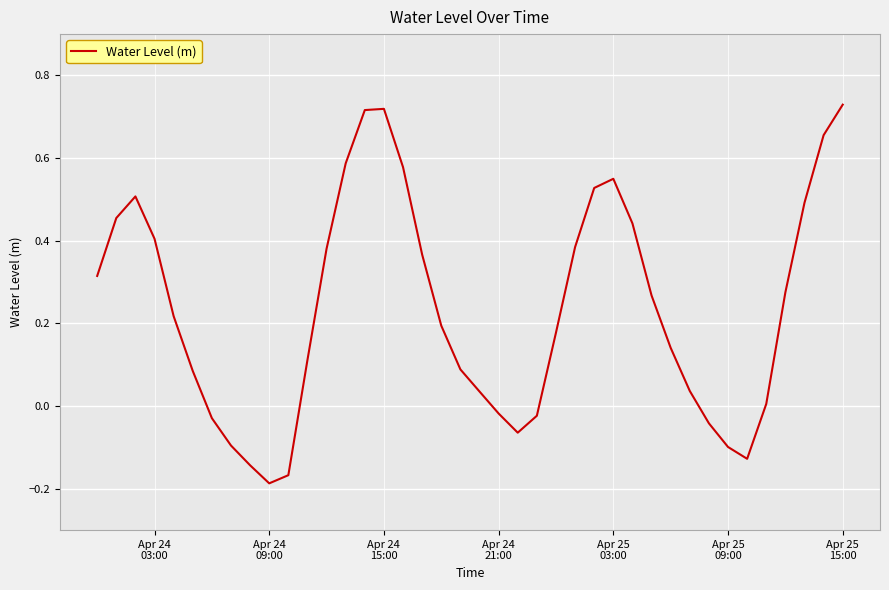

How many lines are shown in the chart?

1